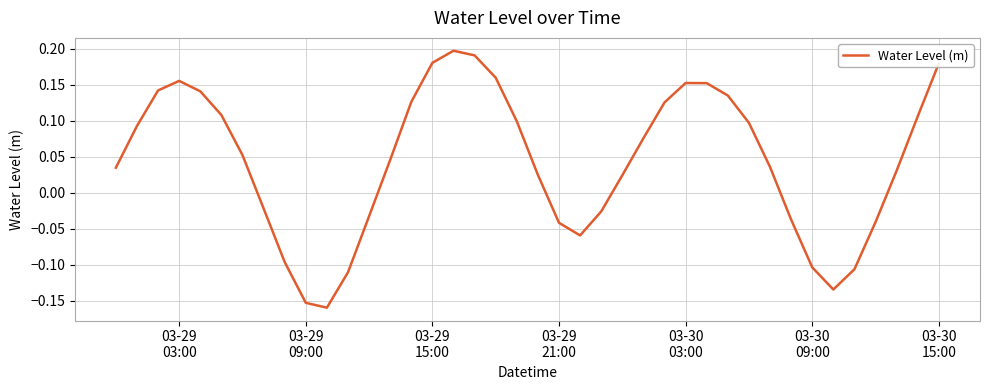

What is the difference between the maximum and minimum values?

0.4